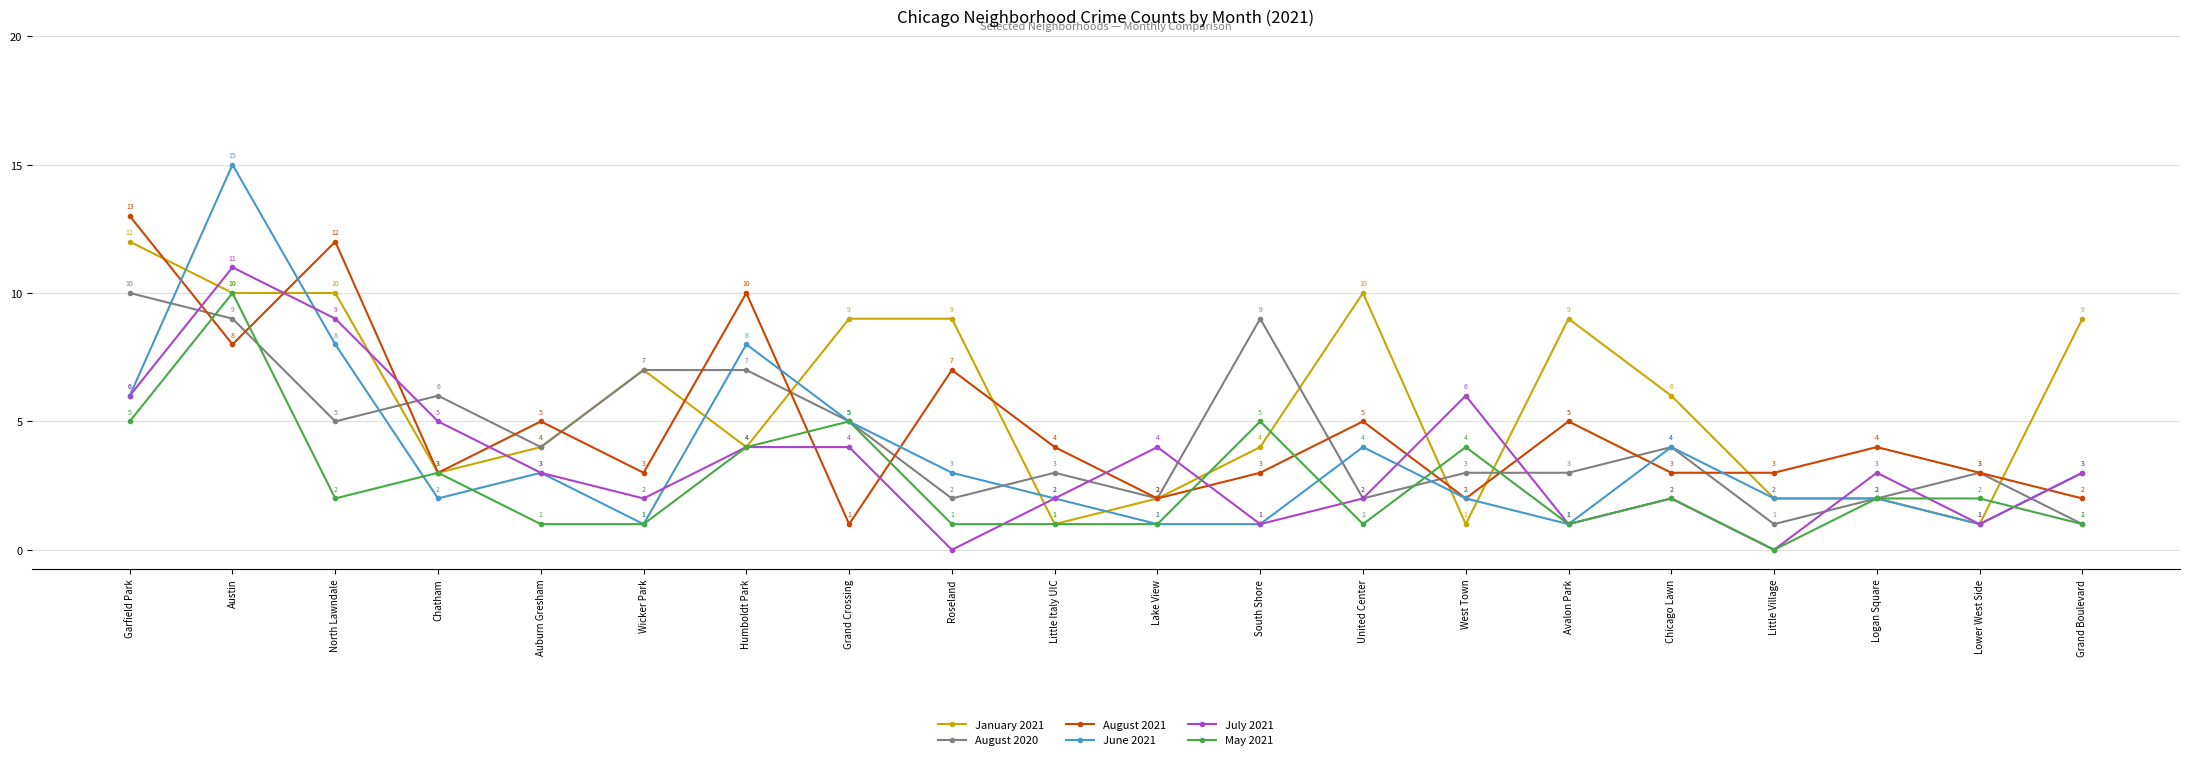

Read the January 2021 value at North Lawndale, to the nearest 10.

10